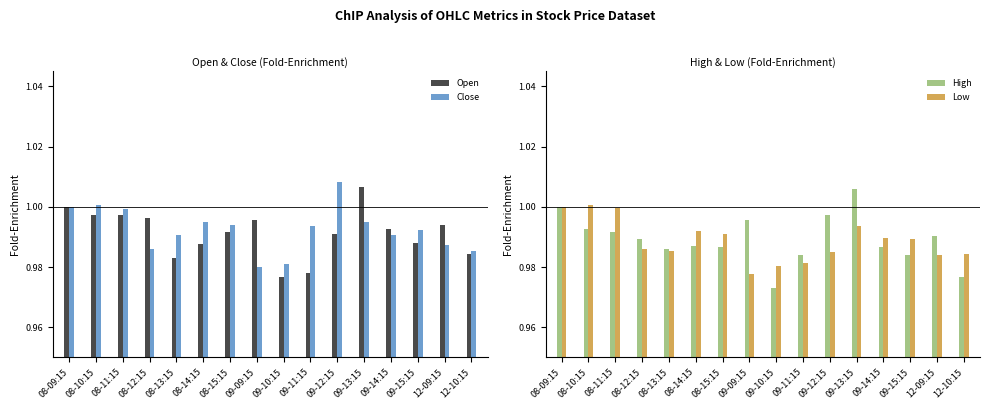

List the series in order of their peak value, highest first.

Close, Open, High, Low